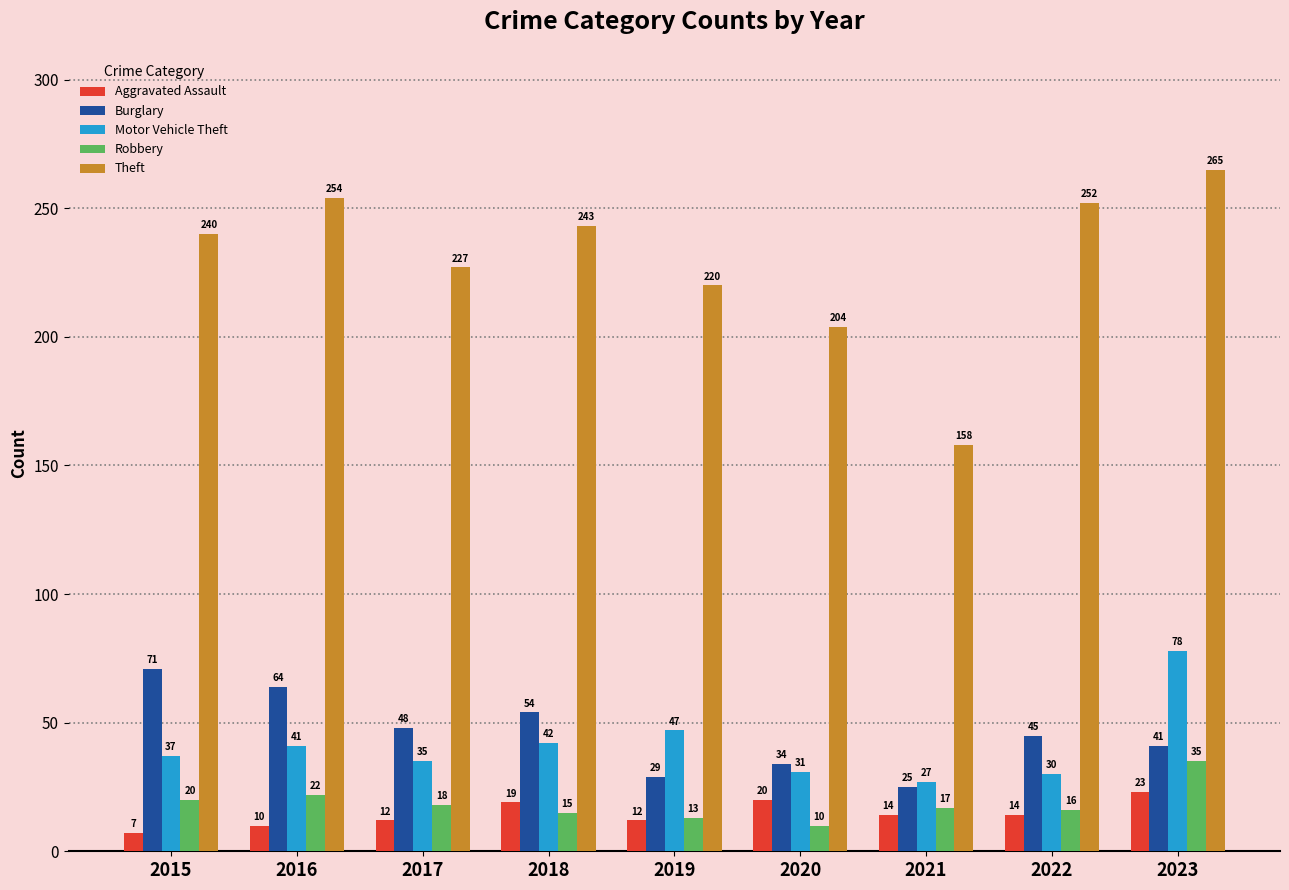

What is the difference between the highest and lowest values at 2018?

228